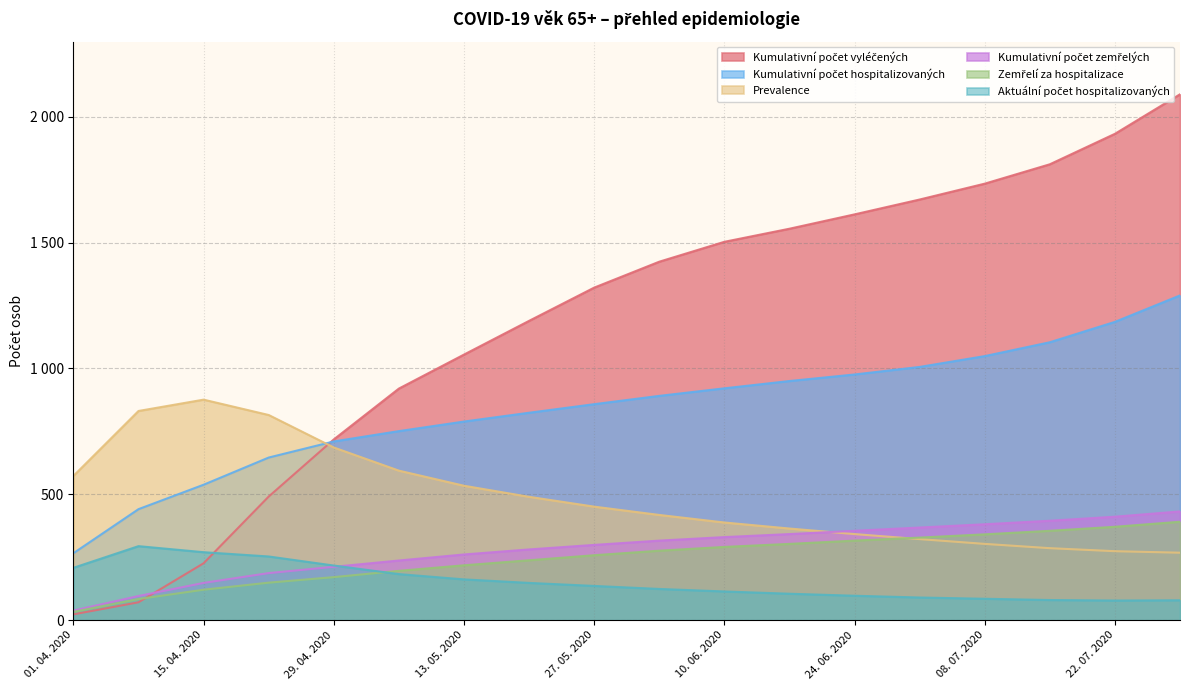

Rank the categories by Aktuální počet hospitalizovaných value from lowest to highest.

22. 07. 2020, 29. 07. 2020, 15. 07. 2020, 08. 07. 2020, 01. 07. 2020, 24. 06. 2020, 17. 06. 2020, 10. 06. 2020, 03. 06. 2020, 27. 05. 2020, 20. 05. 2020, 13. 05. 2020, 06. 05. 2020, 01. 04. 2020, 29. 04. 2020, 22. 04. 2020, 15. 04. 2020, 08. 04. 2020